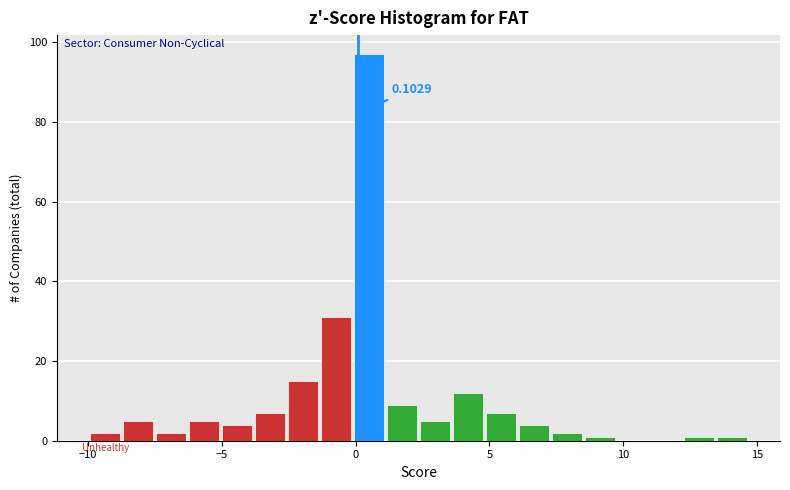

Read against the x-axis, roughly where is the centre of the tallest bar?

0.5